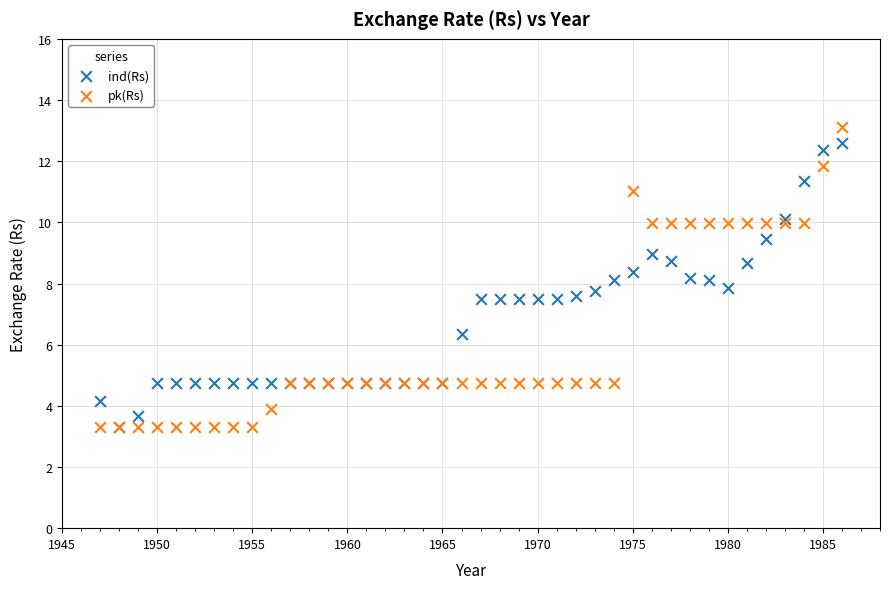

What are all the series names shown in the legend?

ind(Rs), pk(Rs)